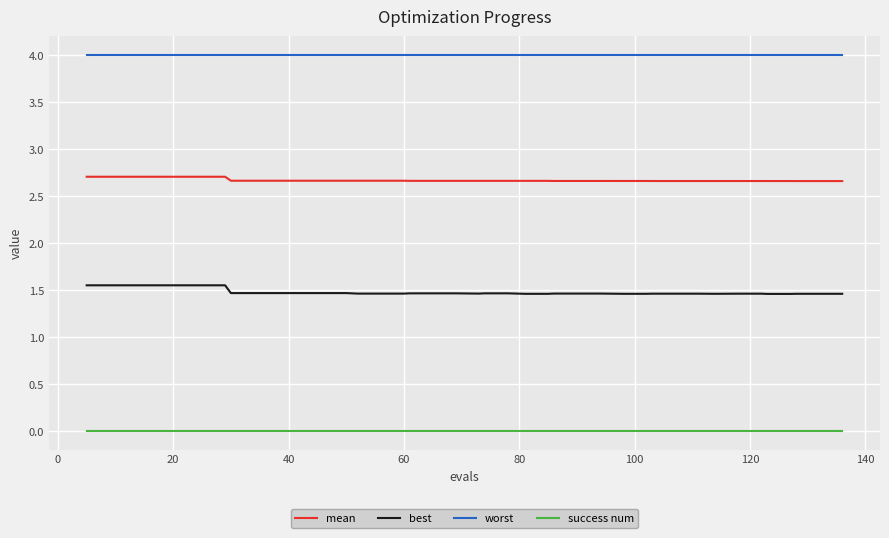

Which series has the largest range (max minus min)?

best